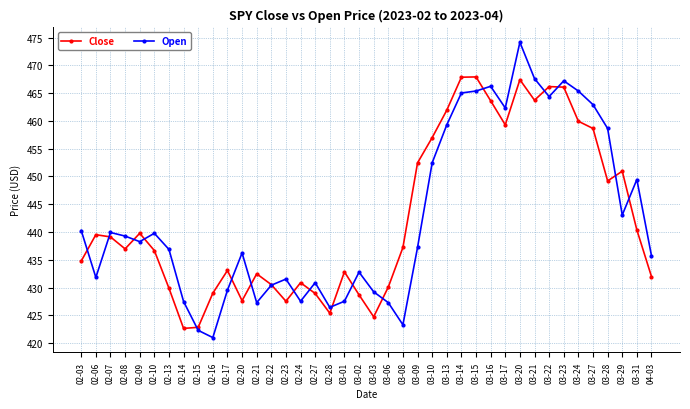

How many intersections are there between Open and Close?

18